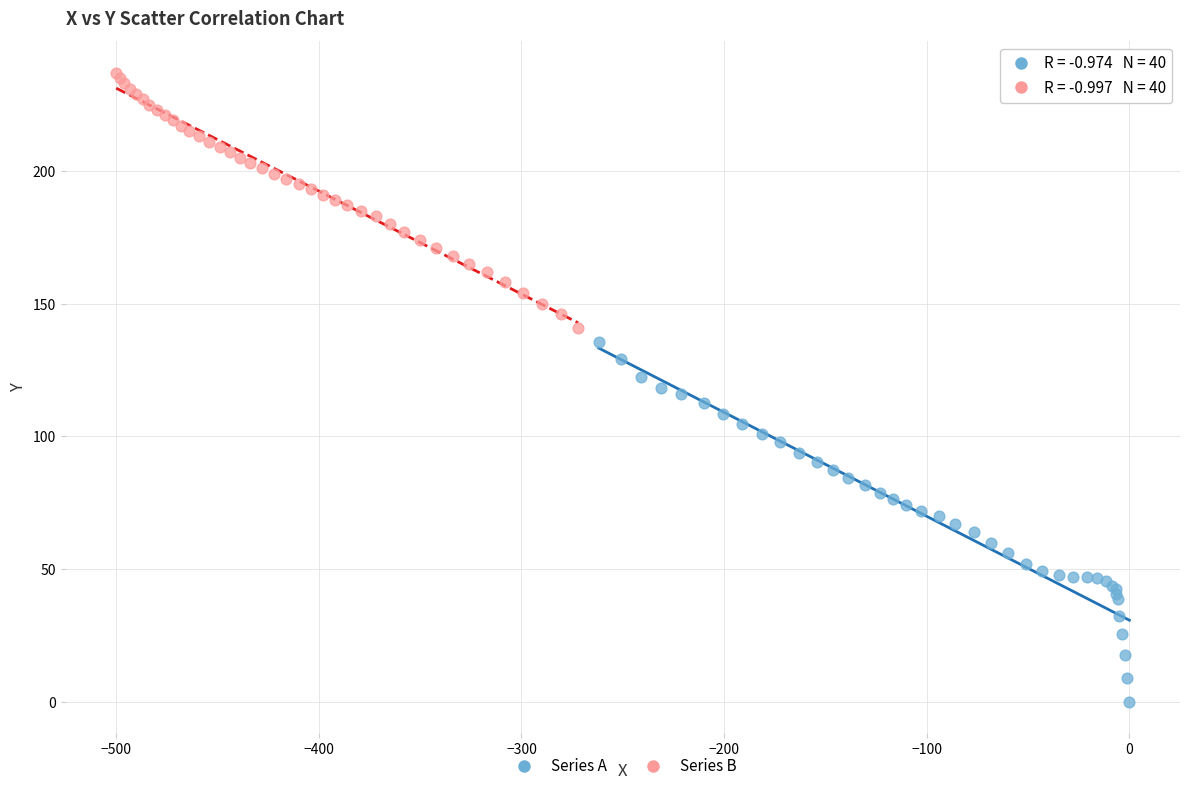

Which series has the largest Y range (max minus min)?

Series A